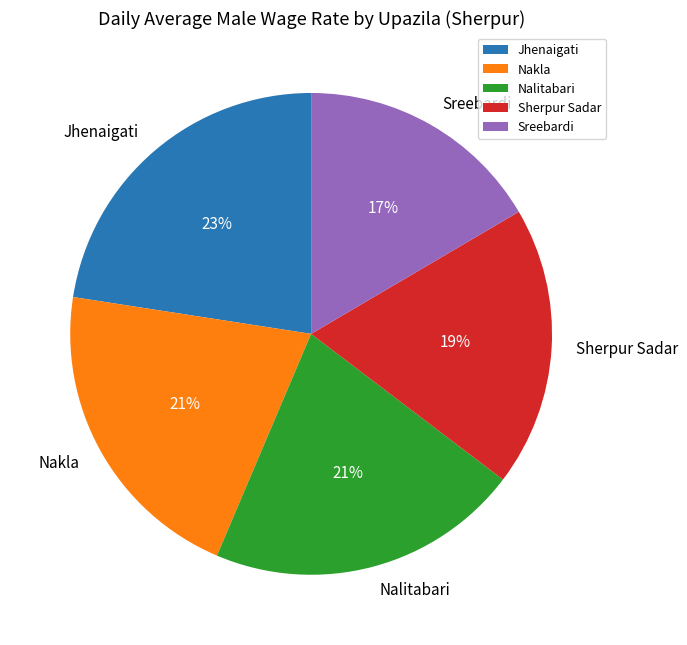

The Nakla slice represents 21% of the pie. True or false?

True